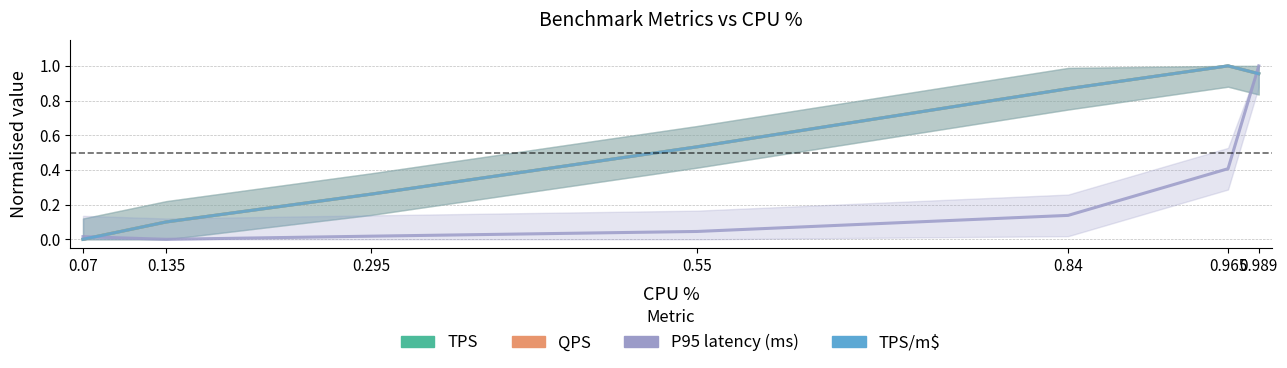

What is the label of the 5th point from the right?

0.295